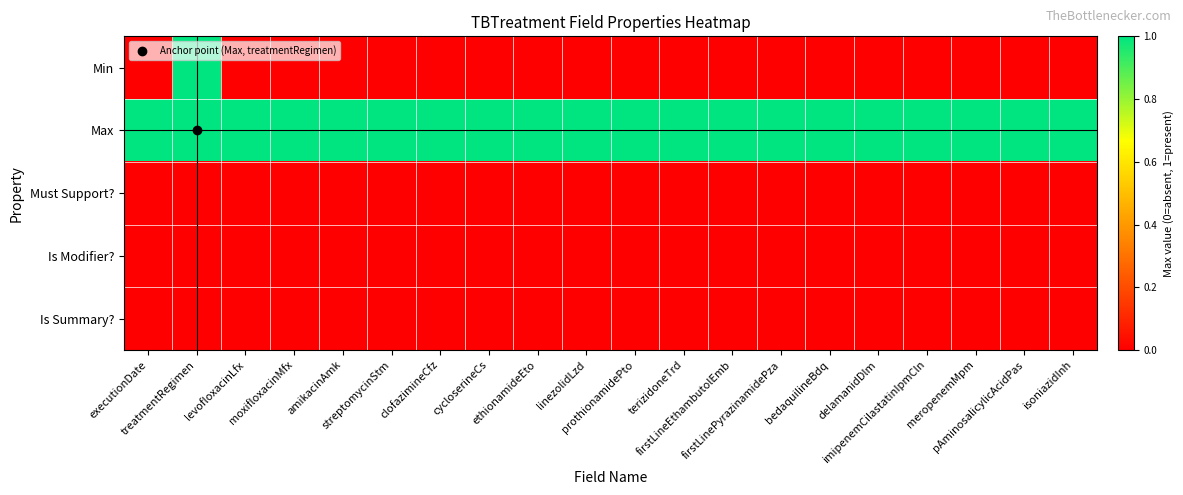

Reading left to right, list all the values displayed in this chart.

Min: executionDate=0	treatmentRegimen=1	levofloxacinLfx=0	moxifloxacinMfx=0	amikacinAmk=0	streptomycinStm=0	clofazimineCfz=0	cycloserineCs=0	ethionamideEto=0	linezolidLzd=0	prothionamidePto=0	terizidoneTrd=0	firstLineEthambutolEmb=0	firstLinePyrazinamidePza=0	bedaquilineBdq=0	delamanidDlm=0	imipenemCilastatinIpmCln=0	meropenemMpm=0	pAminosalicylicAcidPas=0	isoniazidInh=0
Max: executionDate=1	treatmentRegimen=1	levofloxacinLfx=1	moxifloxacinMfx=1	amikacinAmk=1	streptomycinStm=1	clofazimineCfz=1	cycloserineCs=1	ethionamideEto=1	linezolidLzd=1	prothionamidePto=1	terizidoneTrd=1	firstLineEthambutolEmb=1	firstLinePyrazinamidePza=1	bedaquilineBdq=1	delamanidDlm=1	imipenemCilastatinIpmCln=1	meropenemMpm=1	pAminosalicylicAcidPas=1	isoniazidInh=1
Must Support?: executionDate=0	treatmentRegimen=0	levofloxacinLfx=0	moxifloxacinMfx=0	amikacinAmk=0	streptomycinStm=0	clofazimineCfz=0	cycloserineCs=0	ethionamideEto=0	linezolidLzd=0	prothionamidePto=0	terizidoneTrd=0	firstLineEthambutolEmb=0	firstLinePyrazinamidePza=0	bedaquilineBdq=0	delamanidDlm=0	imipenemCilastatinIpmCln=0	meropenemMpm=0	pAminosalicylicAcidPas=0	isoniazidInh=0
Is Modifier?: executionDate=0	treatmentRegimen=0	levofloxacinLfx=0	moxifloxacinMfx=0	amikacinAmk=0	streptomycinStm=0	clofazimineCfz=0	cycloserineCs=0	ethionamideEto=0	linezolidLzd=0	prothionamidePto=0	terizidoneTrd=0	firstLineEthambutolEmb=0	firstLinePyrazinamidePza=0	bedaquilineBdq=0	delamanidDlm=0	imipenemCilastatinIpmCln=0	meropenemMpm=0	pAminosalicylicAcidPas=0	isoniazidInh=0
Is Summary?: executionDate=0	treatmentRegimen=0	levofloxacinLfx=0	moxifloxacinMfx=0	amikacinAmk=0	streptomycinStm=0	clofazimineCfz=0	cycloserineCs=0	ethionamideEto=0	linezolidLzd=0	prothionamidePto=0	terizidoneTrd=0	firstLineEthambutolEmb=0	firstLinePyrazinamidePza=0	bedaquilineBdq=0	delamanidDlm=0	imipenemCilastatinIpmCln=0	meropenemMpm=0	pAminosalicylicAcidPas=0	isoniazidInh=0